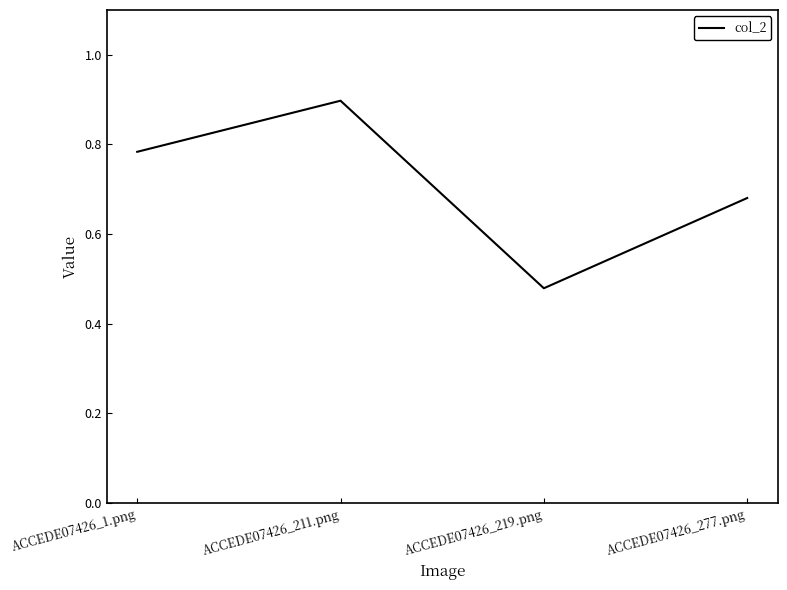

How many categories are shown in the chart?

4